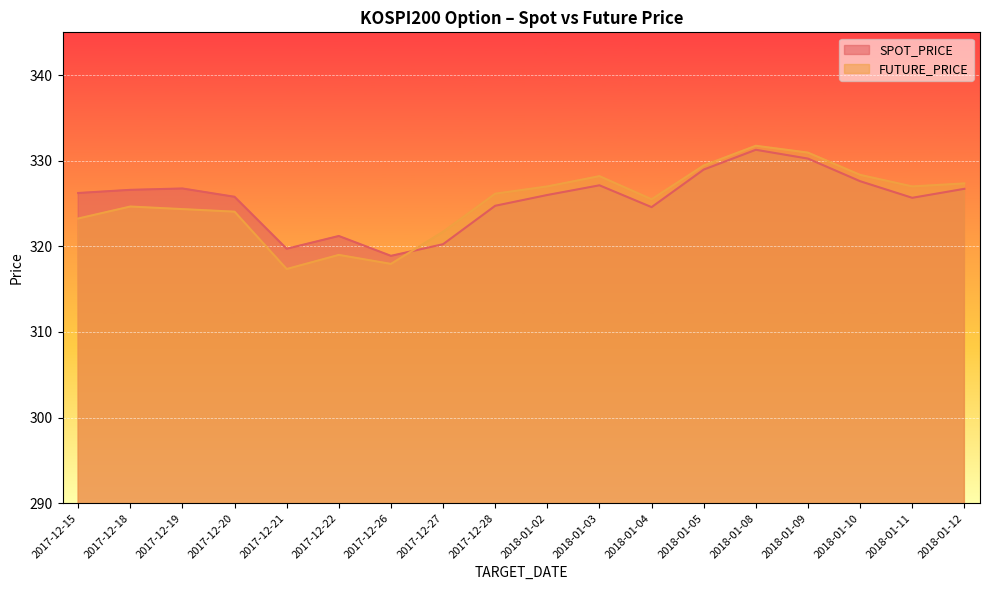

Does the chart display data point markers on the line(s)?

No